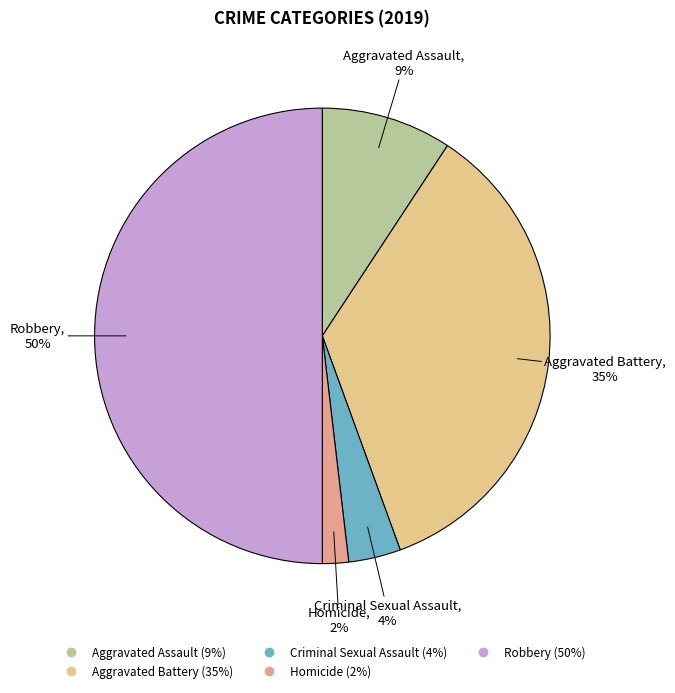

How many slices are in this pie chart?

5